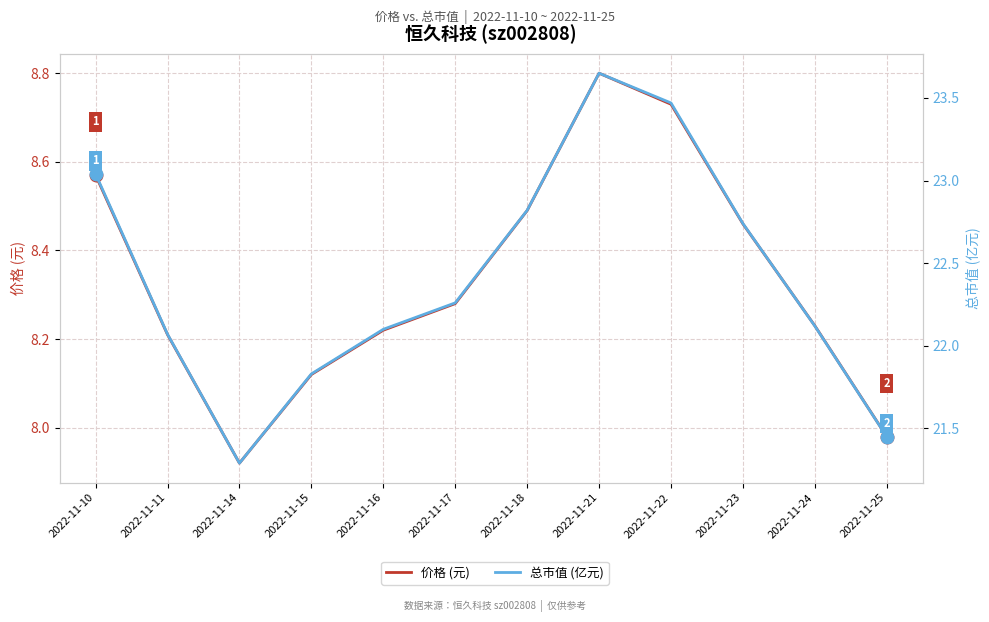

How many interior local peaks does the 价格 (元) series have?

1